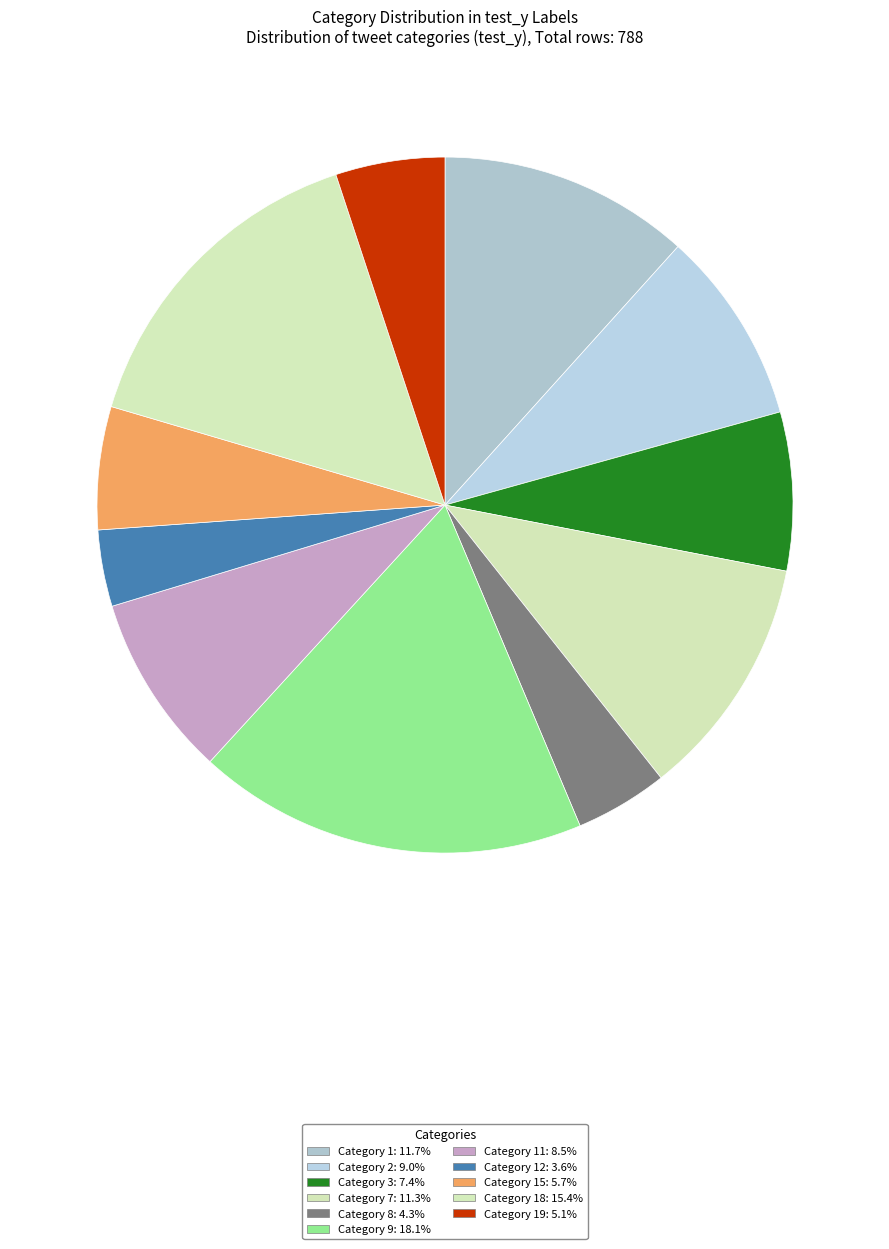

Count the number of slices in the pie.

11